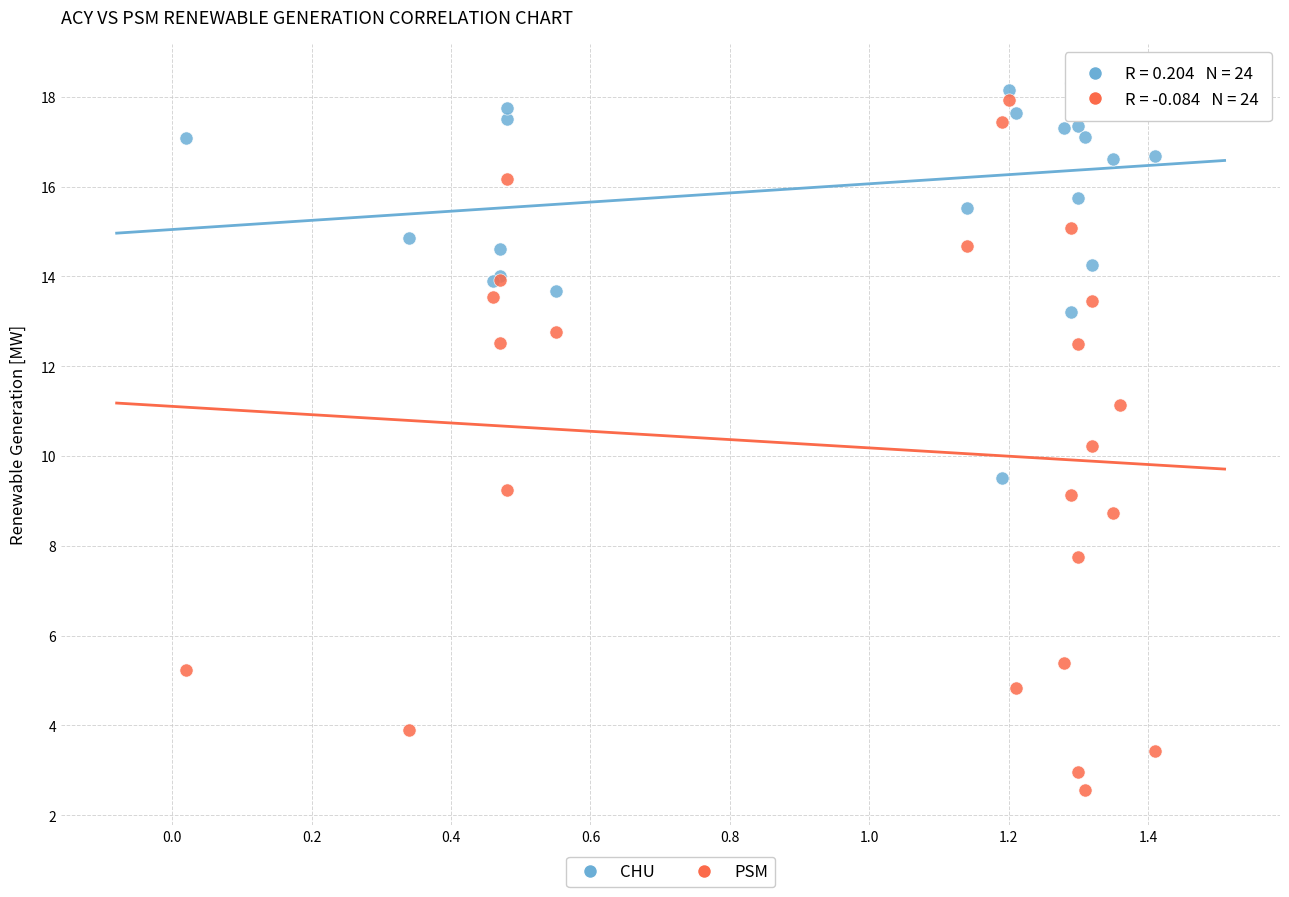

In the PSM series, what Y value is closest to 10?

10.2